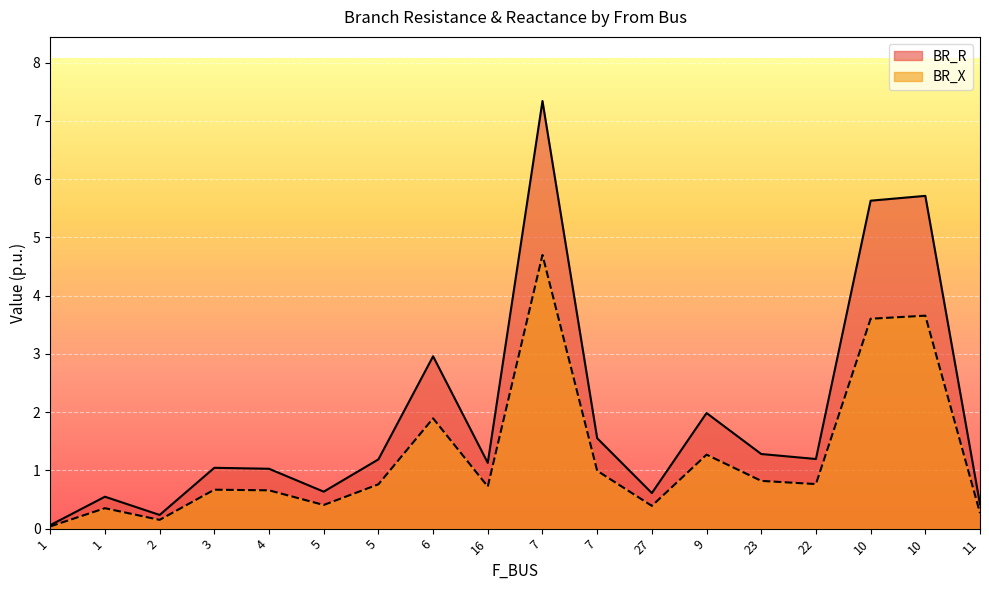

Which label corresponds to the largest value in the chart?

7